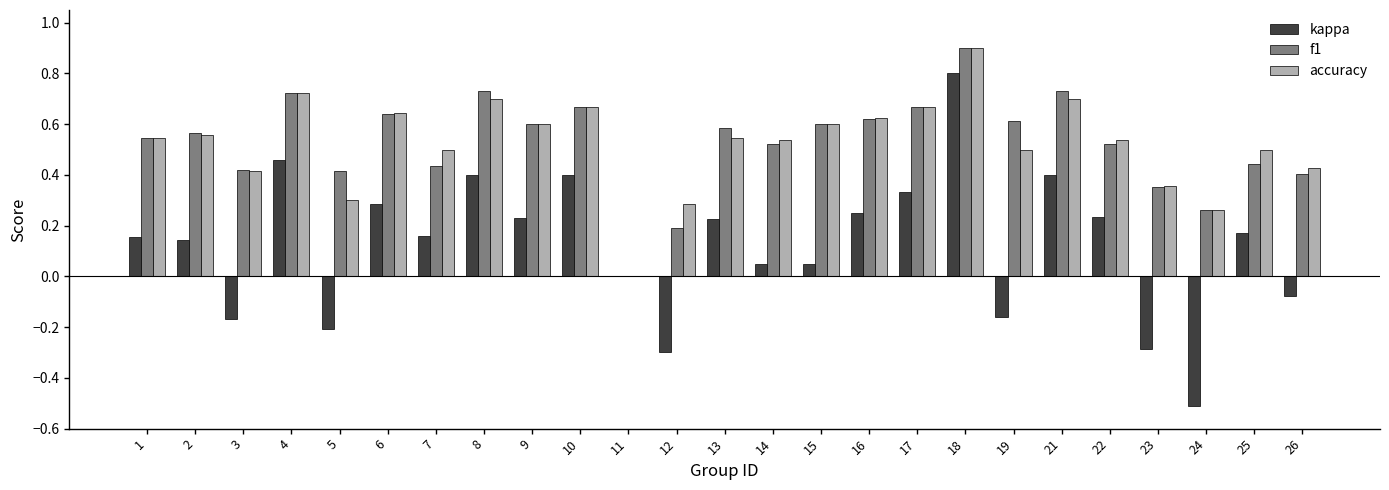

Is the value of f1 at 16 greater than the value of kappa at 24?

Yes